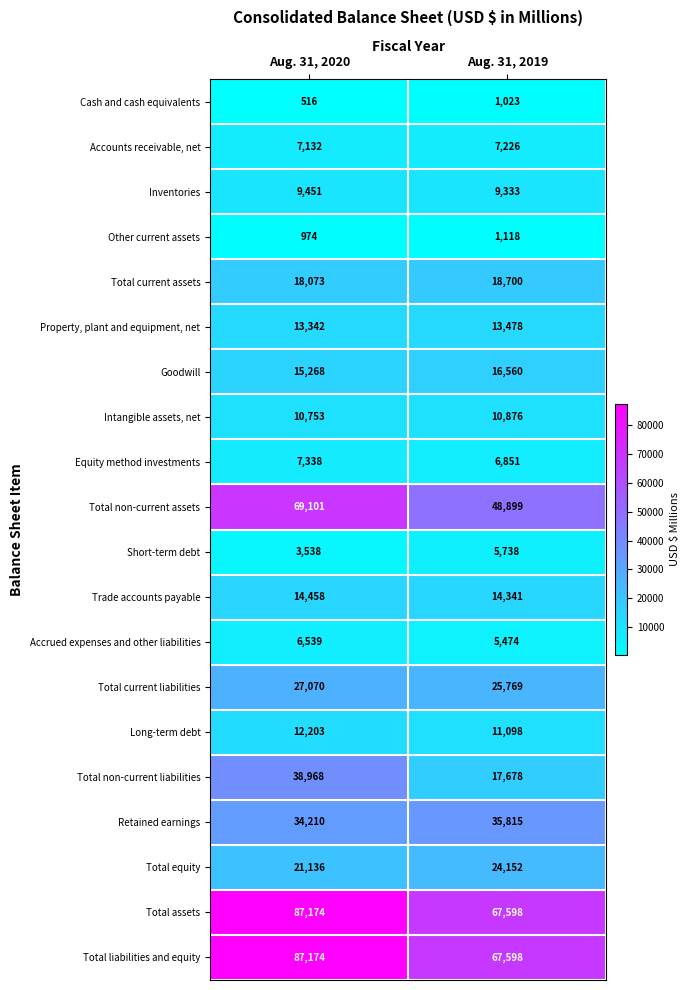

What is the difference between the maximum and minimum values in the Long-term debt series?

1105